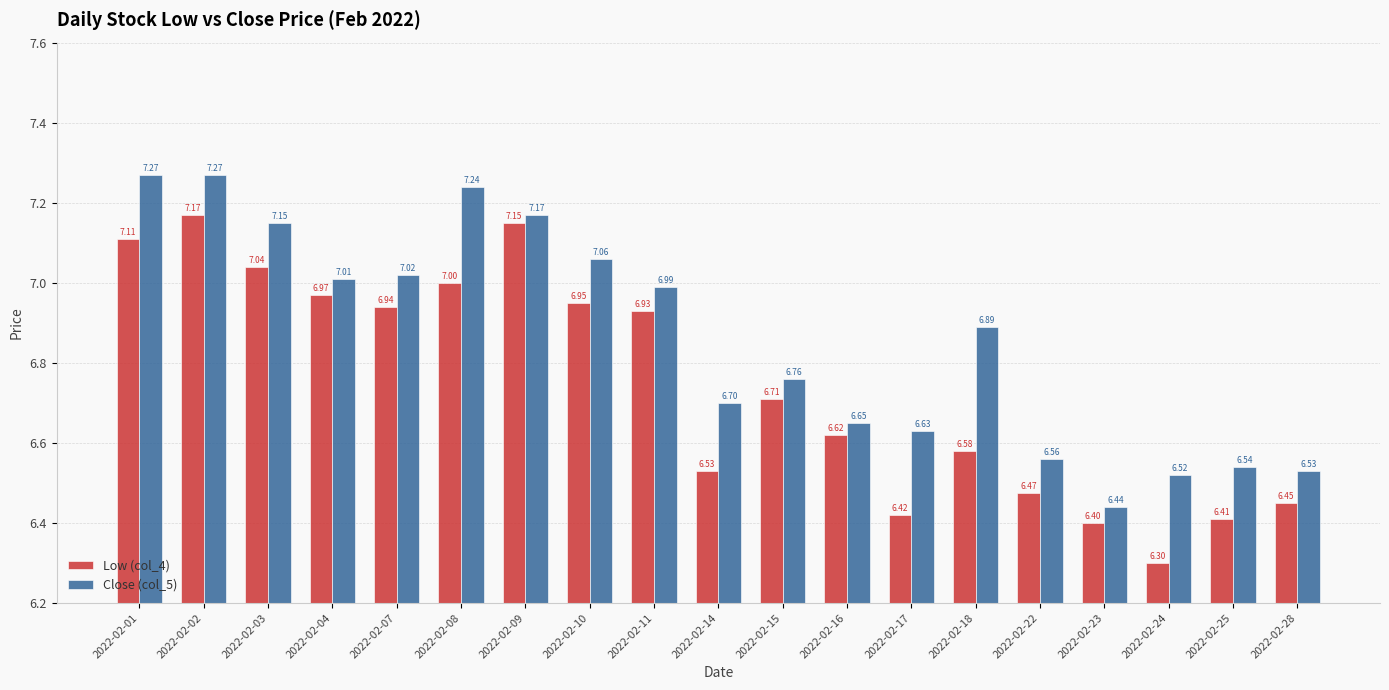

How many bars are there in total?

38